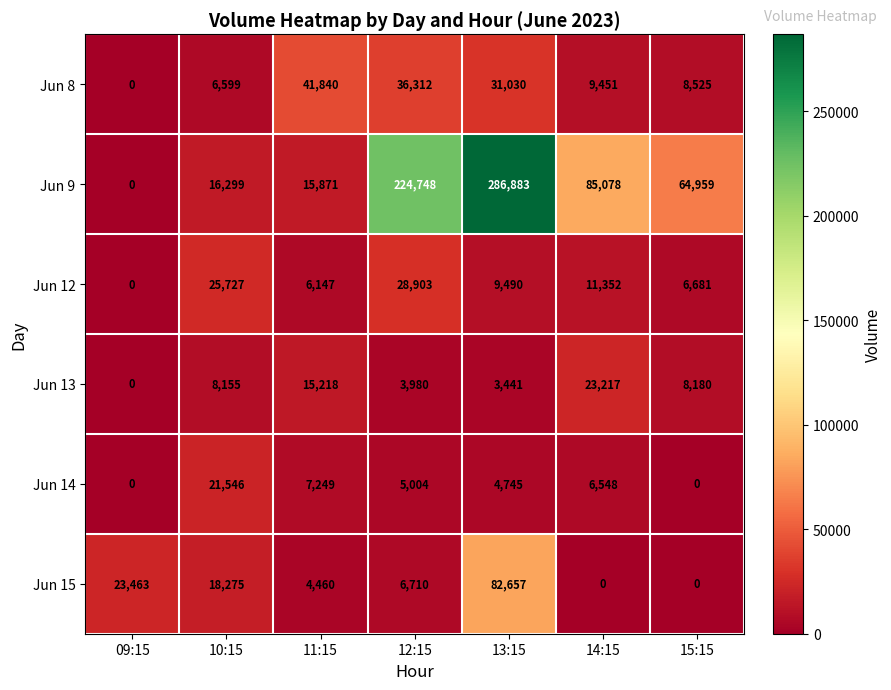

Which series changed the most between 11:15 and 14:15?

Jun 9